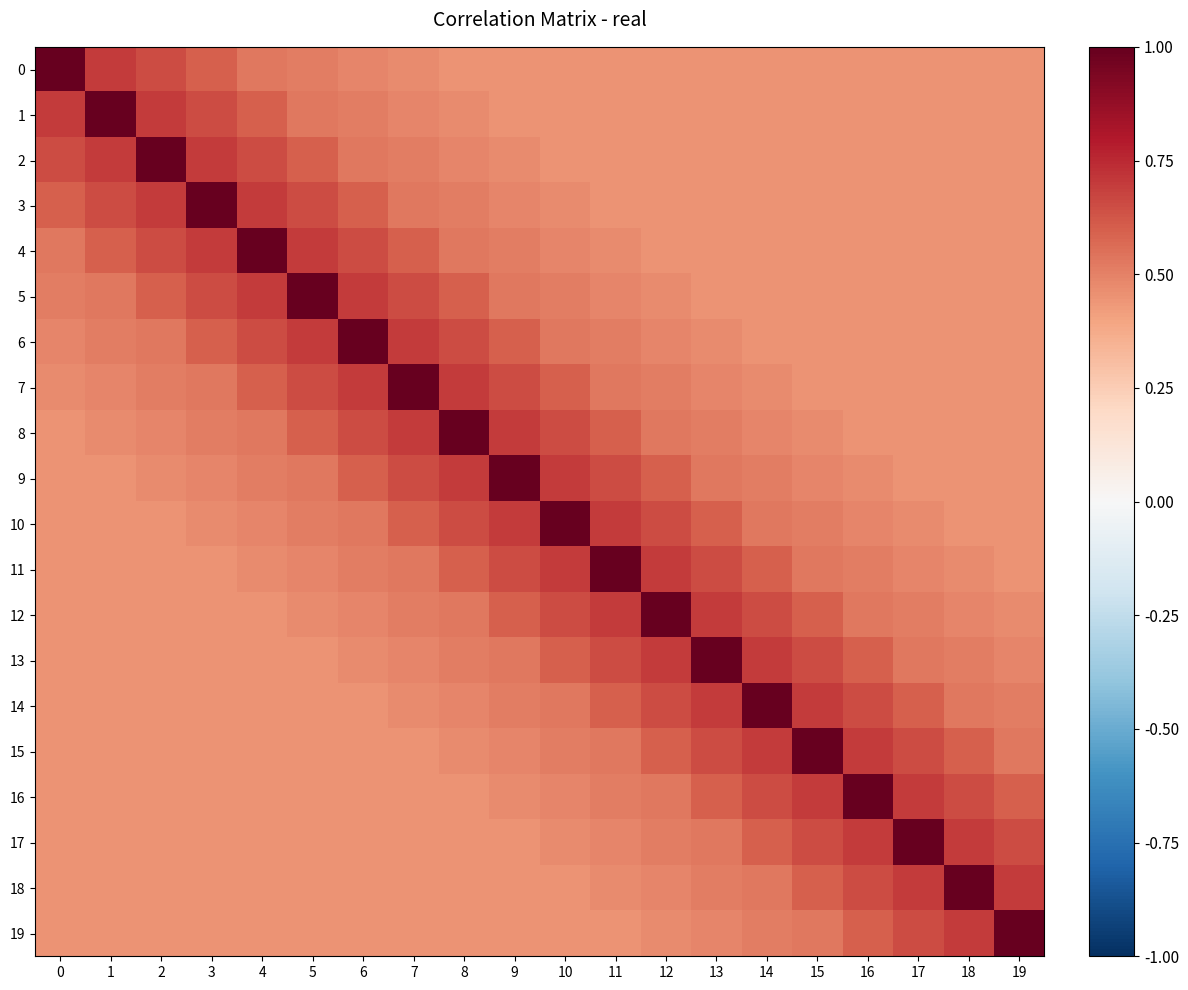

At 16, list the series in order from largest to smallest.

16, 15, 17, 14, 18, 13, 19, 12, 11, 10, 9, 8, 0, 1, 2, 3, 4, 5, 6, 7